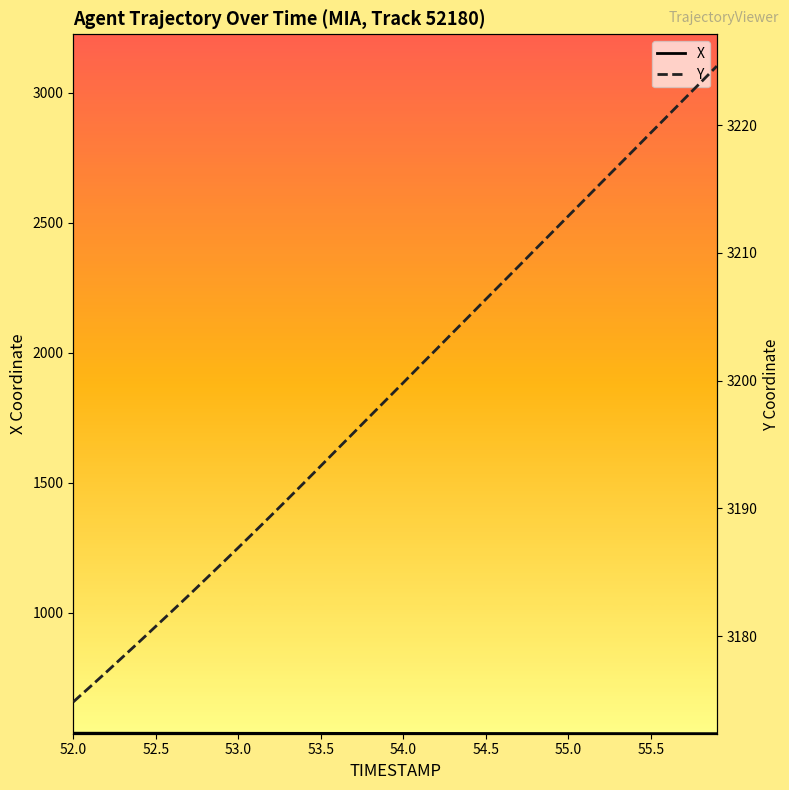

Which series has the largest total across all categories?

Y